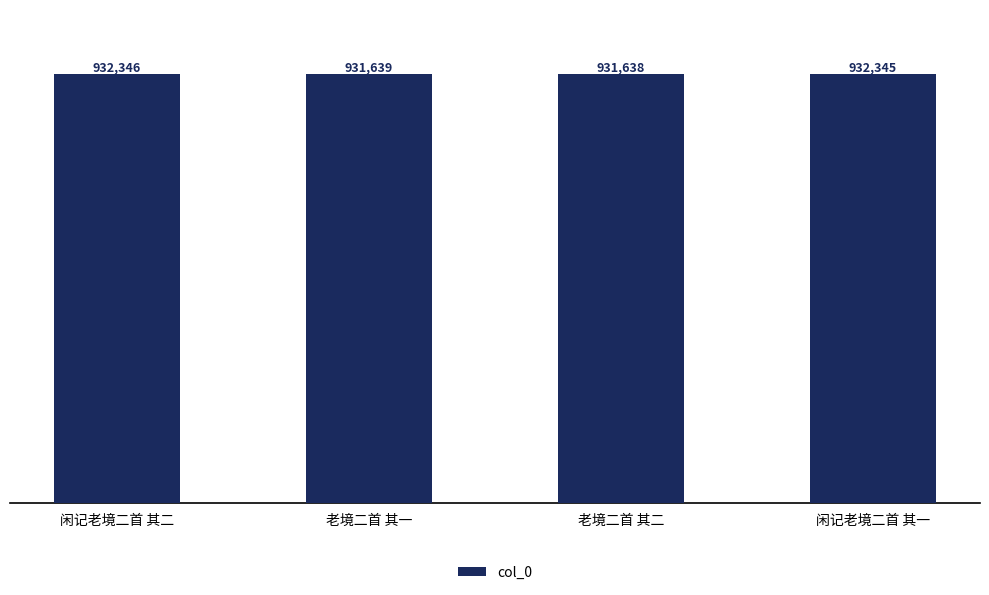

What is the label of the 4th bar from the left?

闲记老境二首 其一